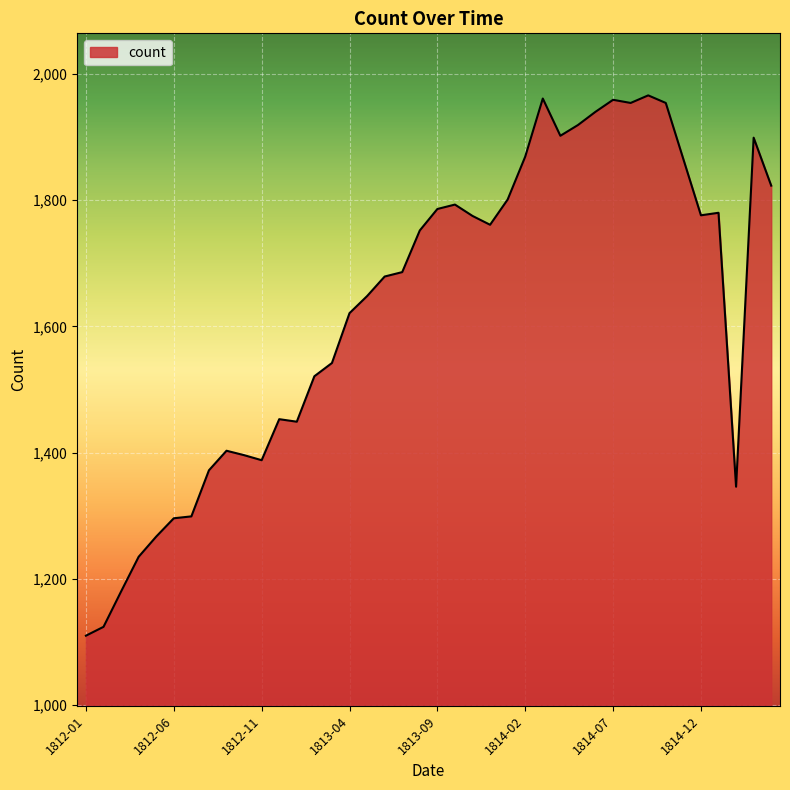

What is the difference between the maximum and minimum values?

856